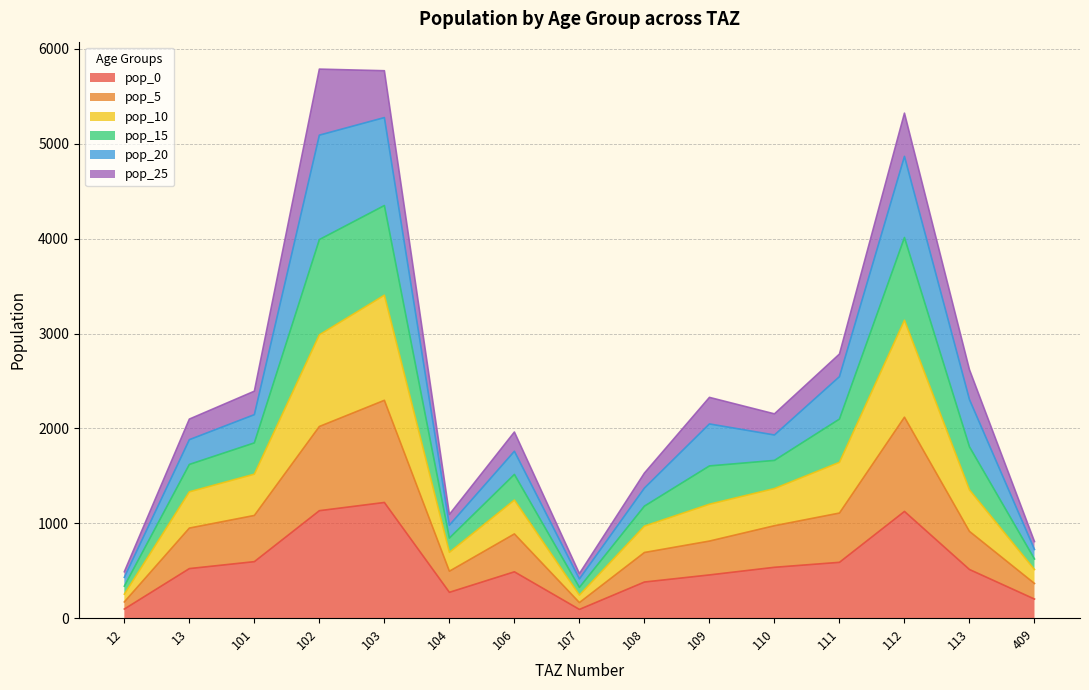

True or false: pop_5 and pop_0 intersect in this chart.

False